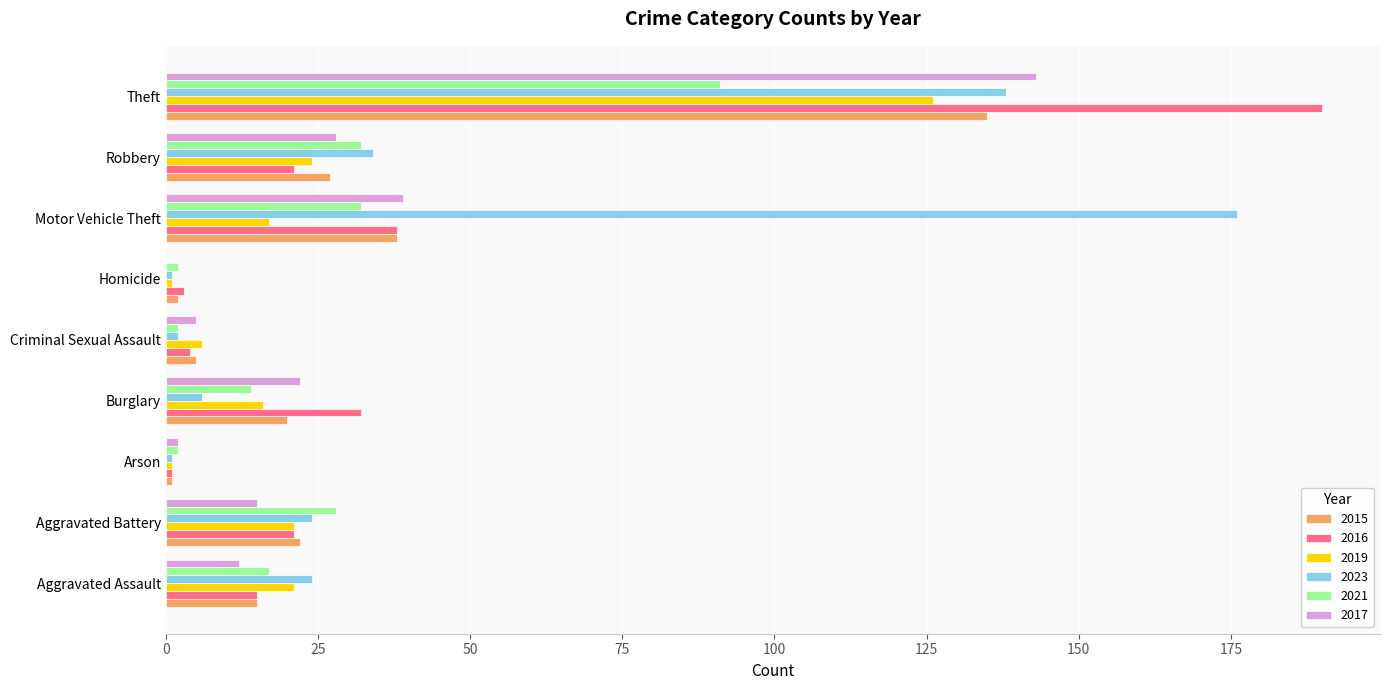

What is the sum of all 2023 values?

406